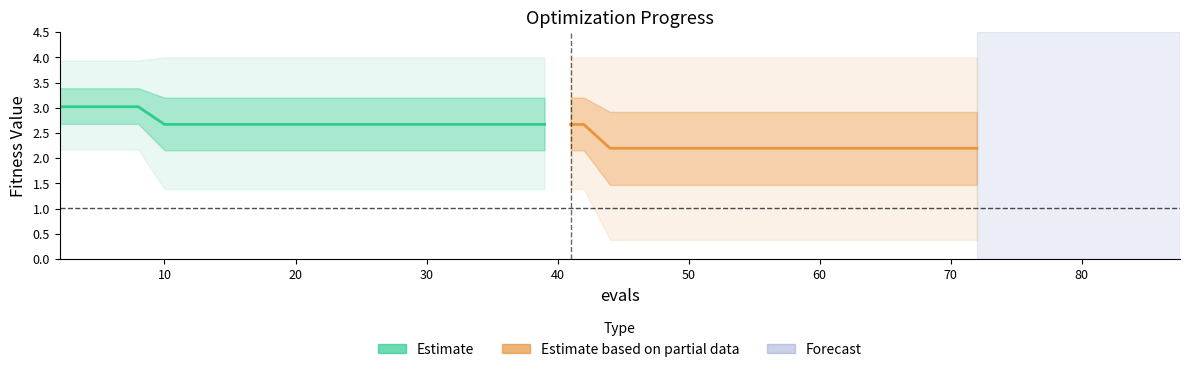

Is it true that mean (Estimate) equals 1.6 at 20?

False